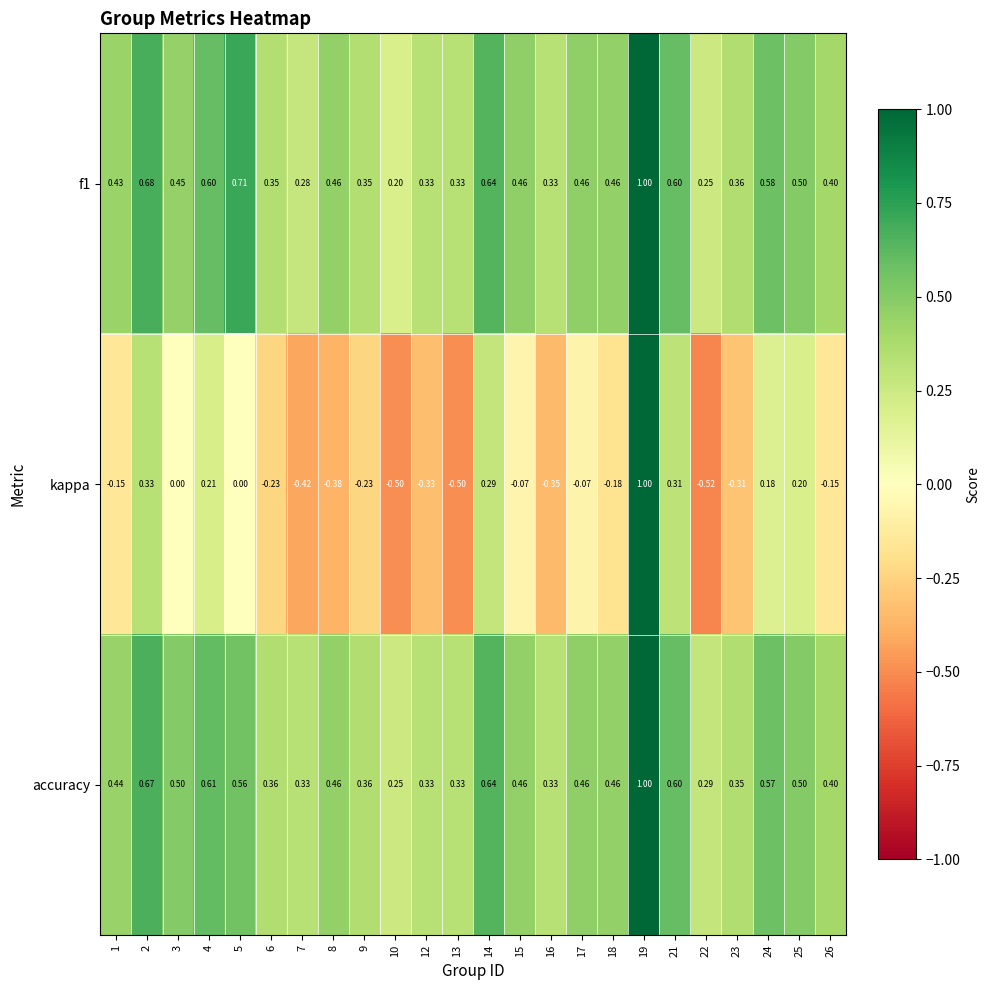

Is the value of f1 at 1 greater than the value of accuracy at 8?

No